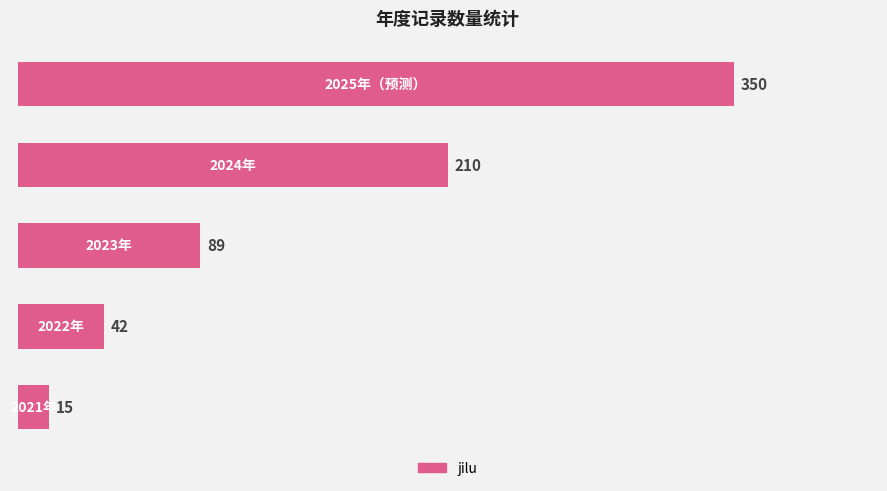

Reading bottom to top, extract all data points from this chart.

15	42	89	210	350